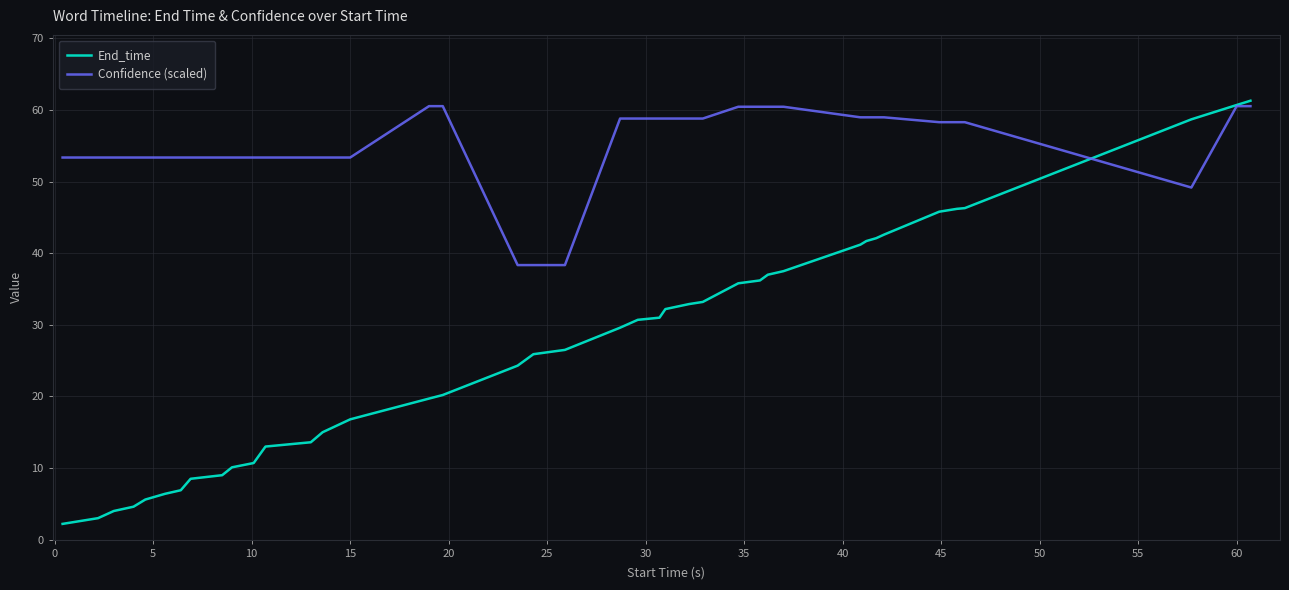

Which series has the largest range (max minus min)?

End_time